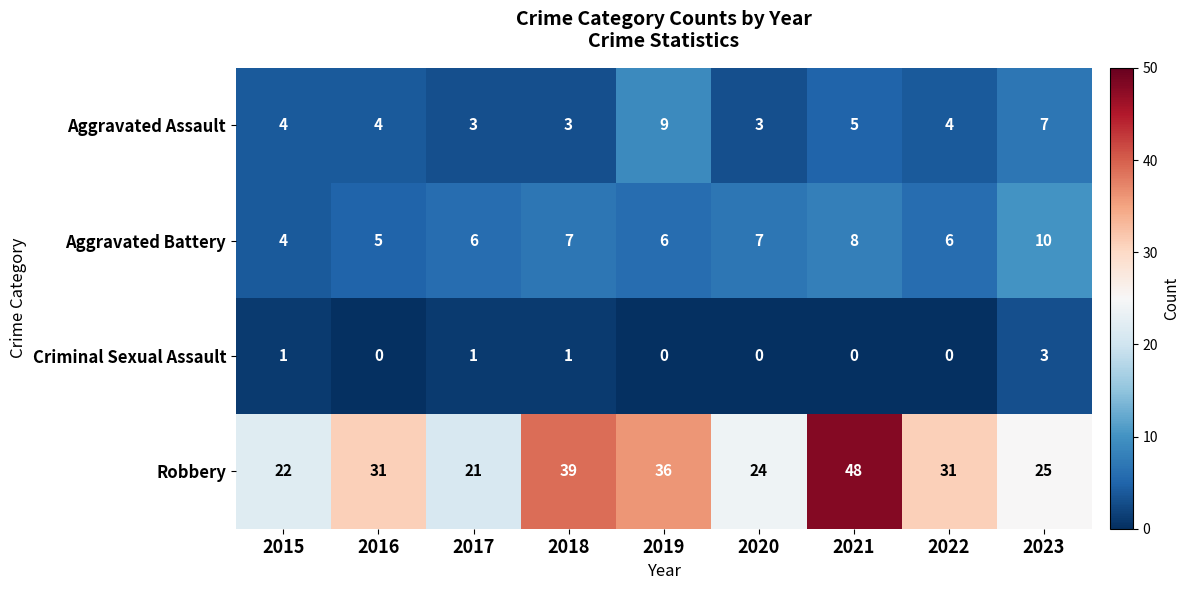

Which series has the widest spread of values?

Robbery